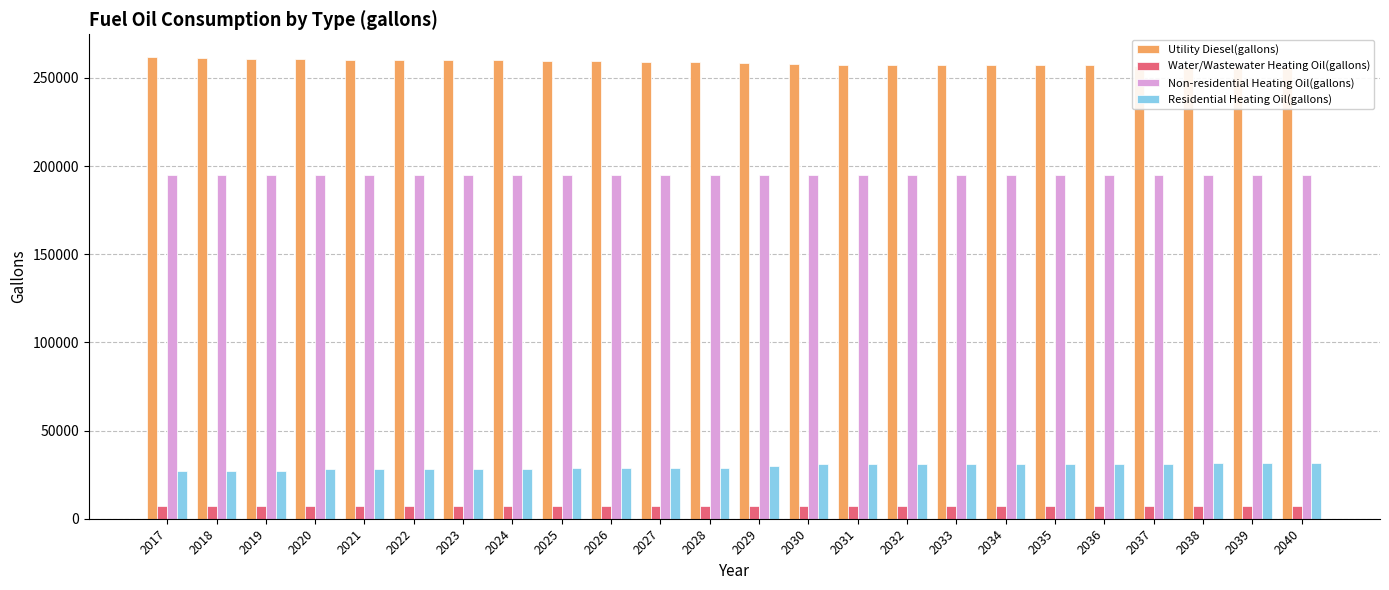

What are all the series names shown in the legend?

Utility Diesel(gallons), Water/Wastewater Heating Oil(gallons), Non-residential Heating Oil(gallons), Residential Heating Oil(gallons)